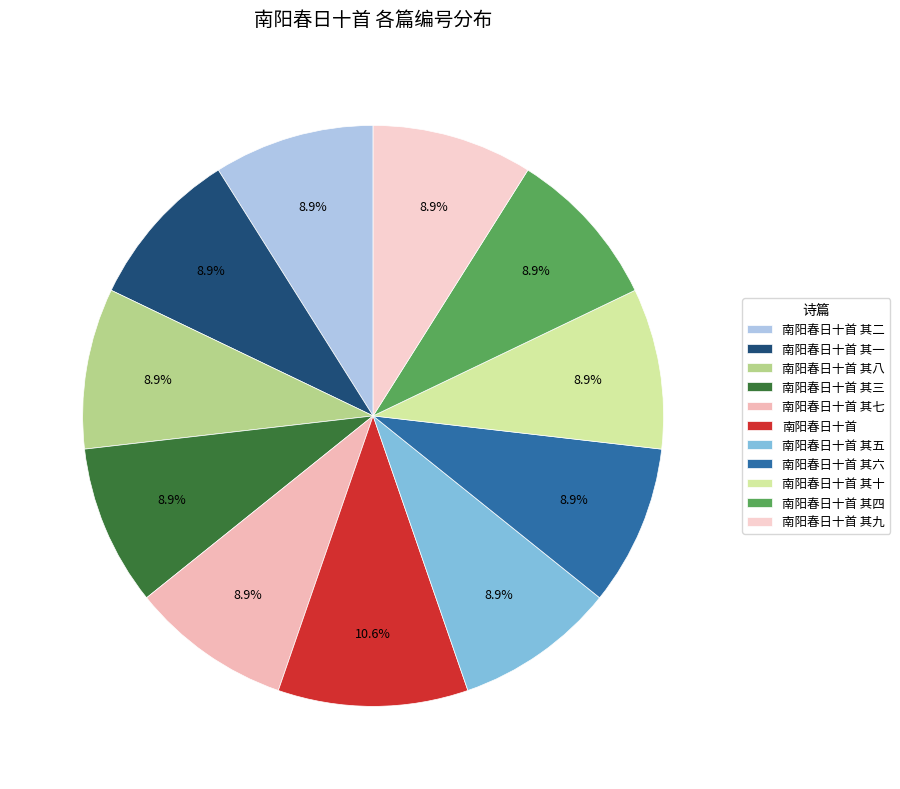

How many segments does this pie chart have?

11